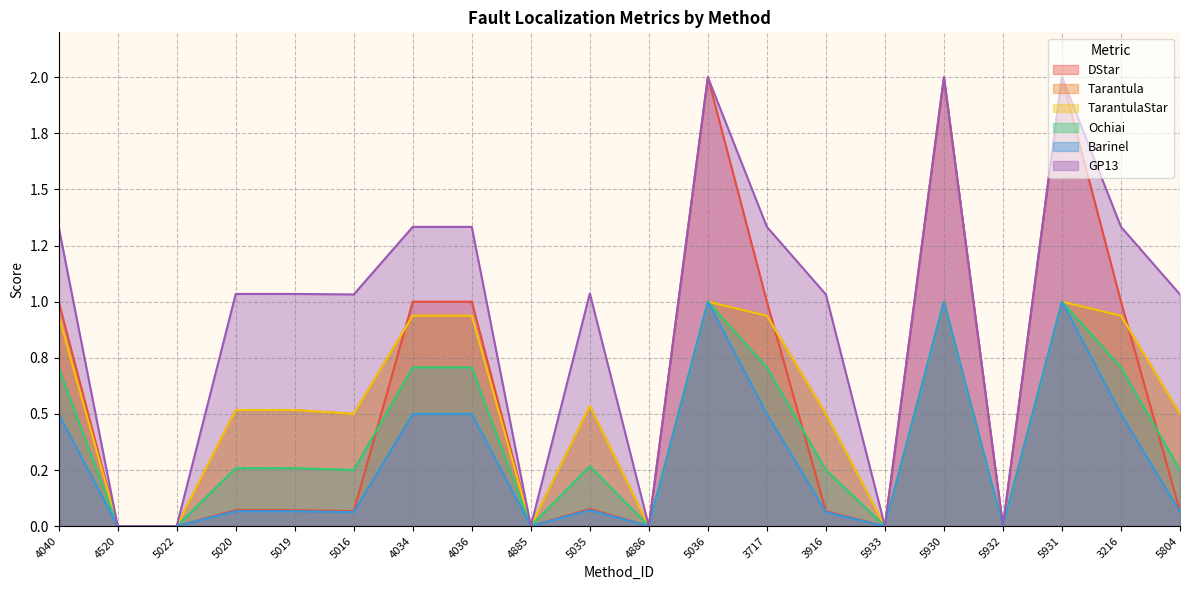

What are all the series names shown in the legend?

DStar, Tarantula, TarantulaStar, Ochiai, Barinel, GP13